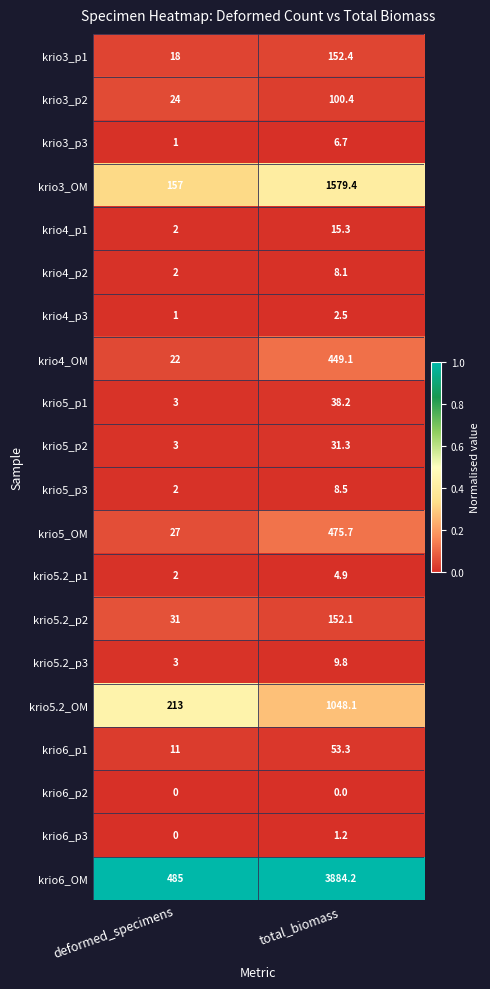

Which series has the largest total across all categories?

krio6_OM